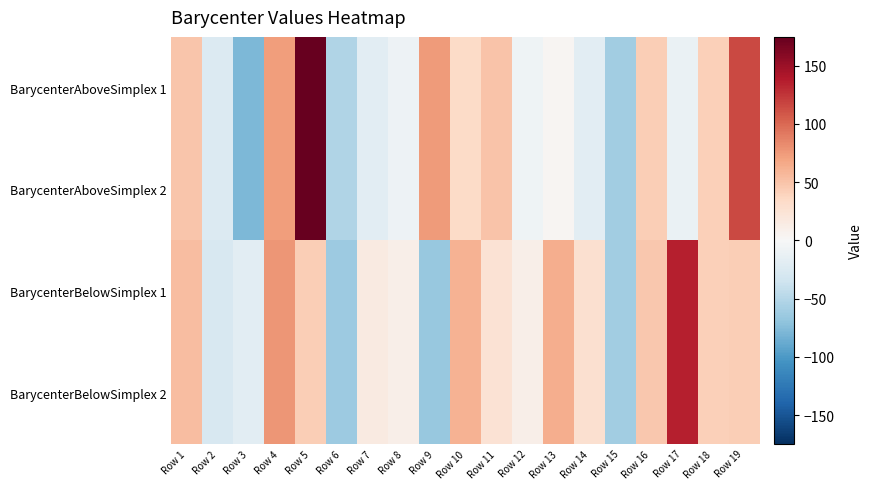

Reading right to left, list all the values displayed in this chart.

BarycenterAboveSimplex 1: Row 19=114.8	Row 18=41.8	Row 17=-11.4	Row 16=43.1	Row 15=-61.3	Row 14=-18.5	Row 13=3.4	Row 12=-7.7	Row 11=49.8	Row 10=33.2	Row 9=74.5	Row 8=-8.9	Row 7=-18.3	Row 6=-52.4	Row 5=174.6	Row 4=72.3	Row 3=-78.6	Row 2=-23.5	Row 1=48.7
BarycenterAboveSimplex 2: Row 19=114.8	Row 18=41.8	Row 17=-11.4	Row 16=43.1	Row 15=-61.3	Row 14=-18.5	Row 13=3.4	Row 12=-7.7	Row 11=49.8	Row 10=33.2	Row 9=74.5	Row 8=-8.9	Row 7=-18.3	Row 6=-52.4	Row 5=174.6	Row 4=72.3	Row 3=-78.6	Row 2=-23.5	Row 1=48.7
BarycenterBelowSimplex 1: Row 19=43.0	Row 18=42.2	Row 17=136.1	Row 16=47.7	Row 15=-60.2	Row 14=28.4	Row 13=63.4	Row 12=10.8	Row 11=25.8	Row 10=60.8	Row 9=-66.0	Row 8=10.8	Row 7=15.7	Row 6=-64.1	Row 5=43.5	Row 4=77.2	Row 3=-18.8	Row 2=-28.0	Row 1=53.3
BarycenterBelowSimplex 2: Row 19=43.0	Row 18=42.2	Row 17=136.1	Row 16=47.7	Row 15=-60.2	Row 14=28.4	Row 13=63.4	Row 12=10.8	Row 11=25.8	Row 10=60.8	Row 9=-66.0	Row 8=10.8	Row 7=15.7	Row 6=-64.1	Row 5=43.5	Row 4=77.2	Row 3=-18.8	Row 2=-28.0	Row 1=53.3